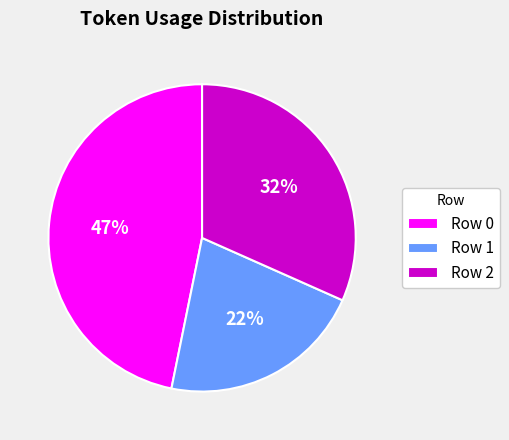

Rank the categories by value from highest to lowest.

Row 0, Row 2, Row 1